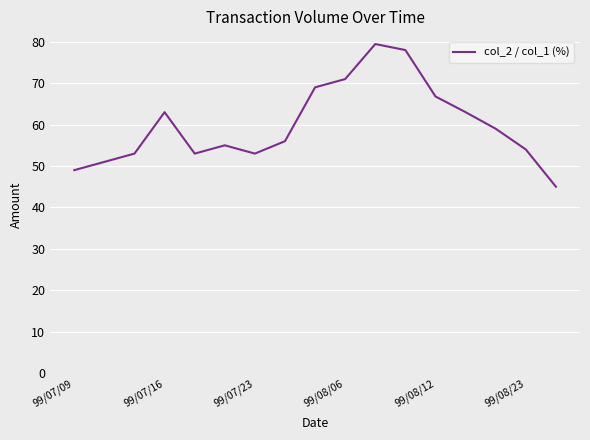

What is the greatest value displayed?

79.5